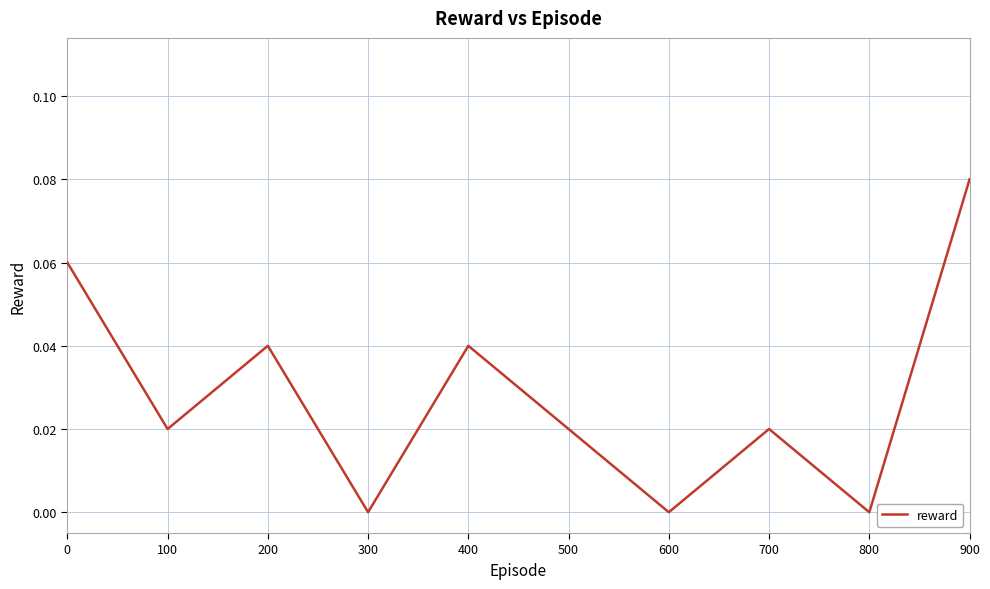

Which has a higher value, 100 or 800?

100